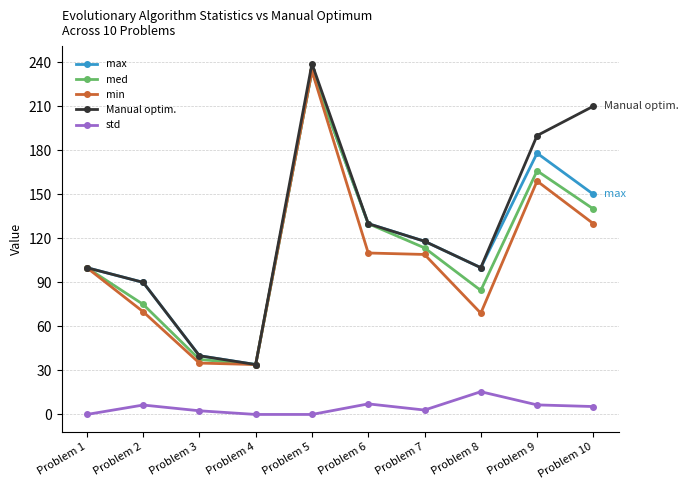

The value of med at Problem 9 is 276.4. True or false?

False